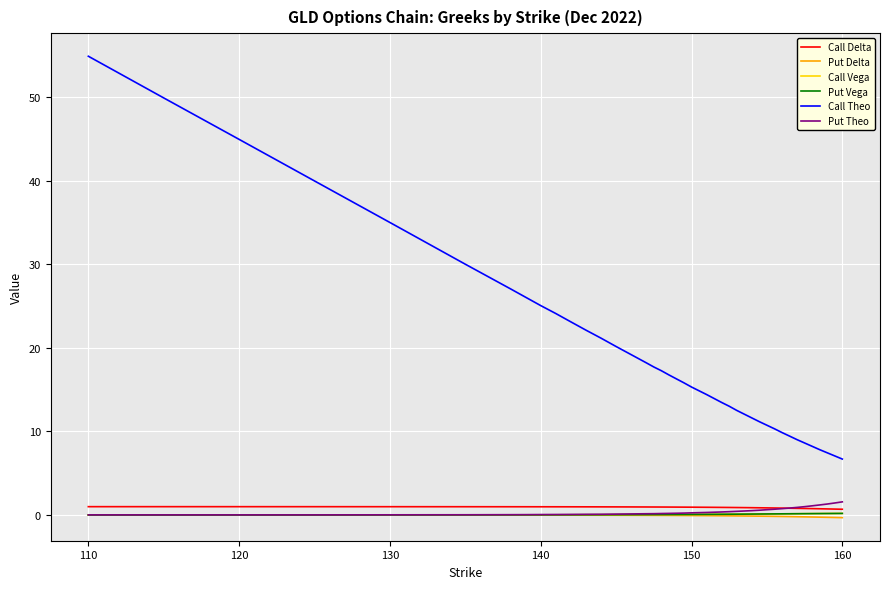

What is the maximum value for Put Theo?

1.6